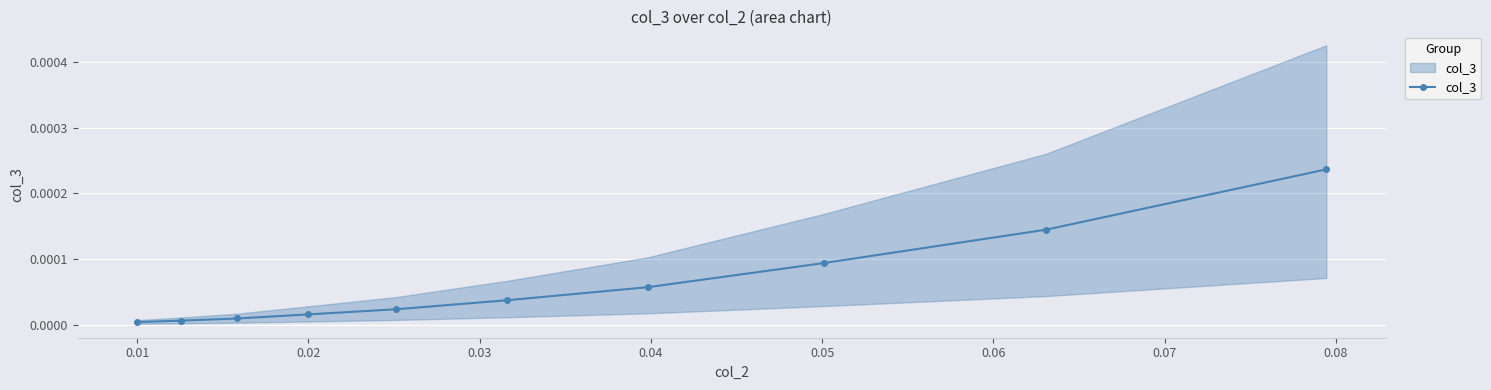

Between 0.02 and 0.05, which is larger?

0.05